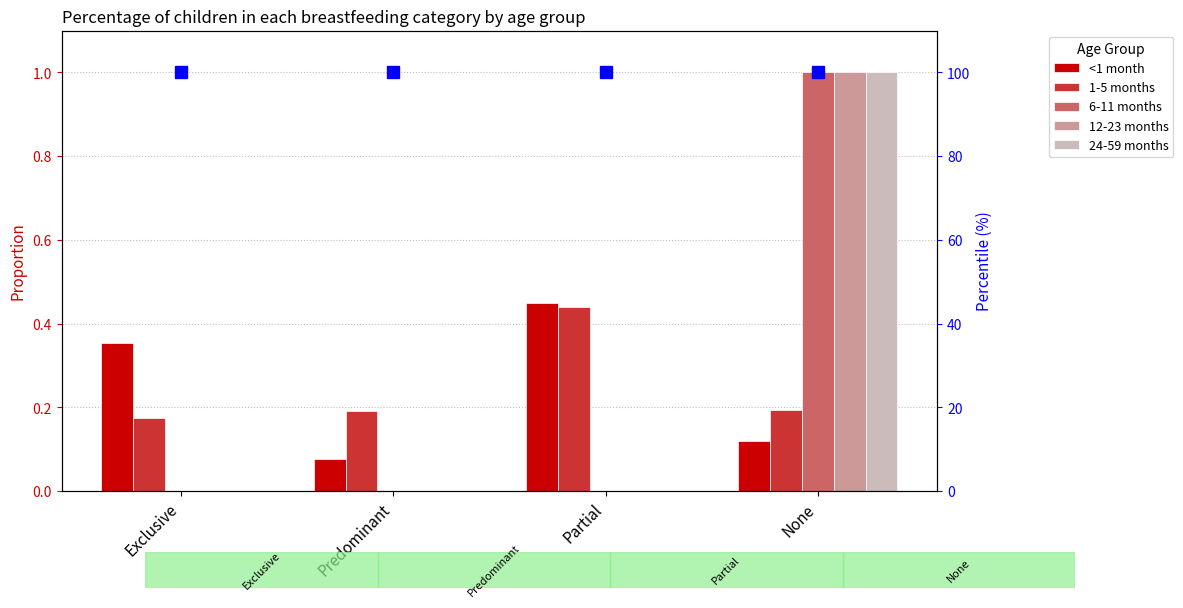

Is it true that <1 month equals 0.5 at Exclusive?

False